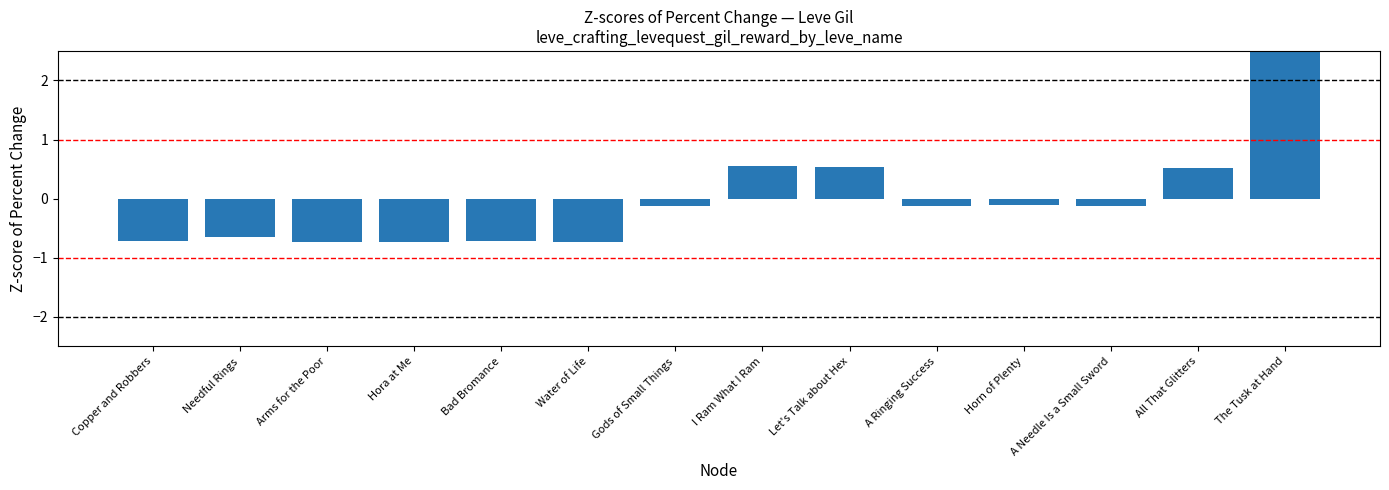

Rank the categories by value from highest to lowest.

The Tusk at Hand, I Ram What I Ram, Let's Talk about Hex, All That Glitters, Horn of Plenty, Gods of Small Things, A Ringing Success, A Needle Is a Small Sword, Needful Rings, Copper and Robbers, Bad Bromance, Arms for the Poor, Hora at Me, Water of Life